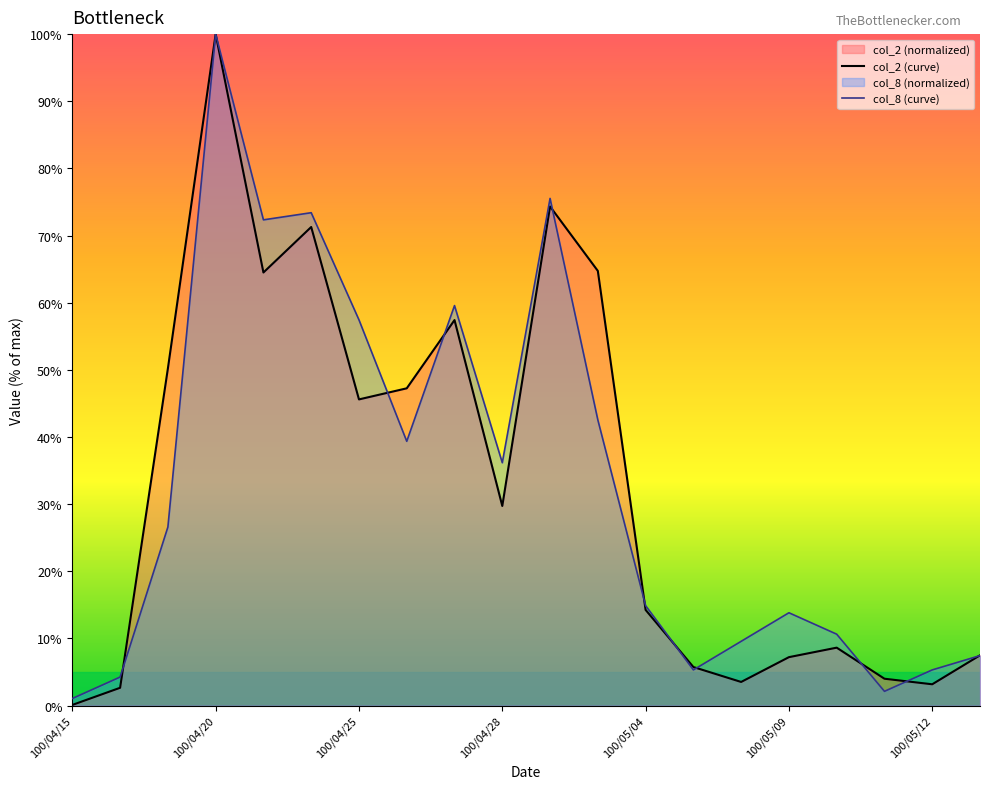

How many data points does each series have?

20